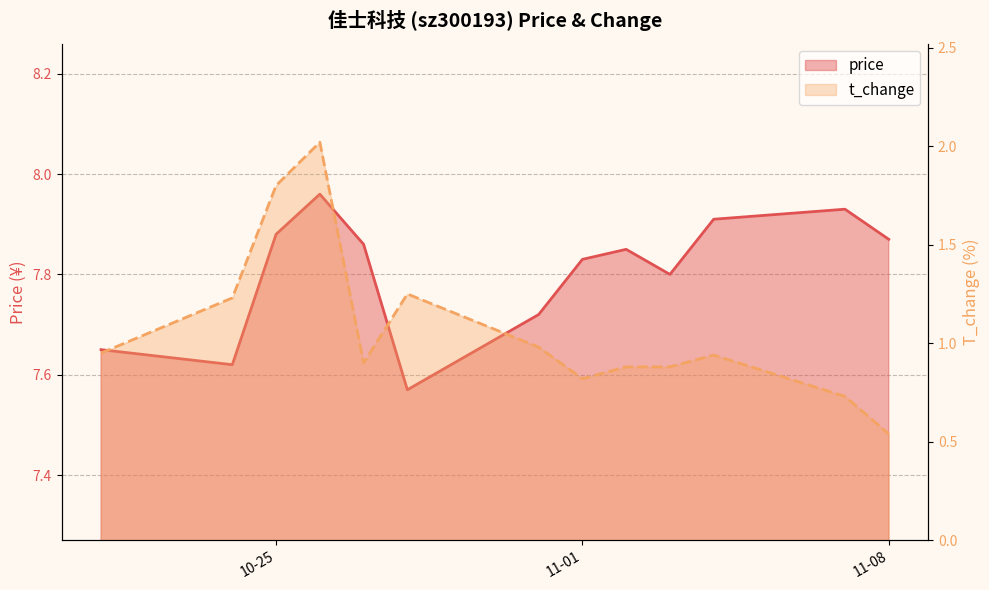

Reading left to right, list all the values displayed in this chart.

price: 7.7	7.6	7.9	8.0	7.9	7.6	7.7	7.8	7.8	7.8	7.9	7.9	7.9
t_change: 0.9	1.2	1.8	2.0	0.9	1.2	1.0	0.8	0.9	0.9	0.9	0.7	0.5